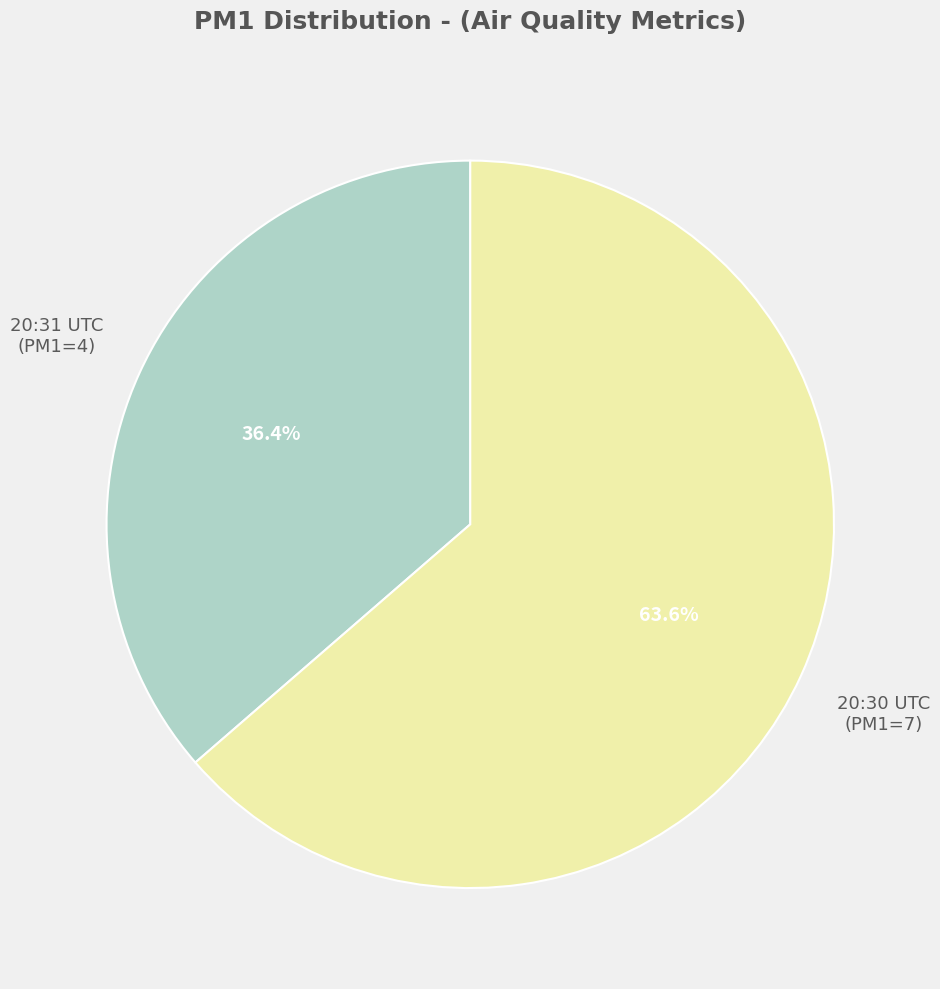

Is there any slice that represents more than half of the pie?

Yes